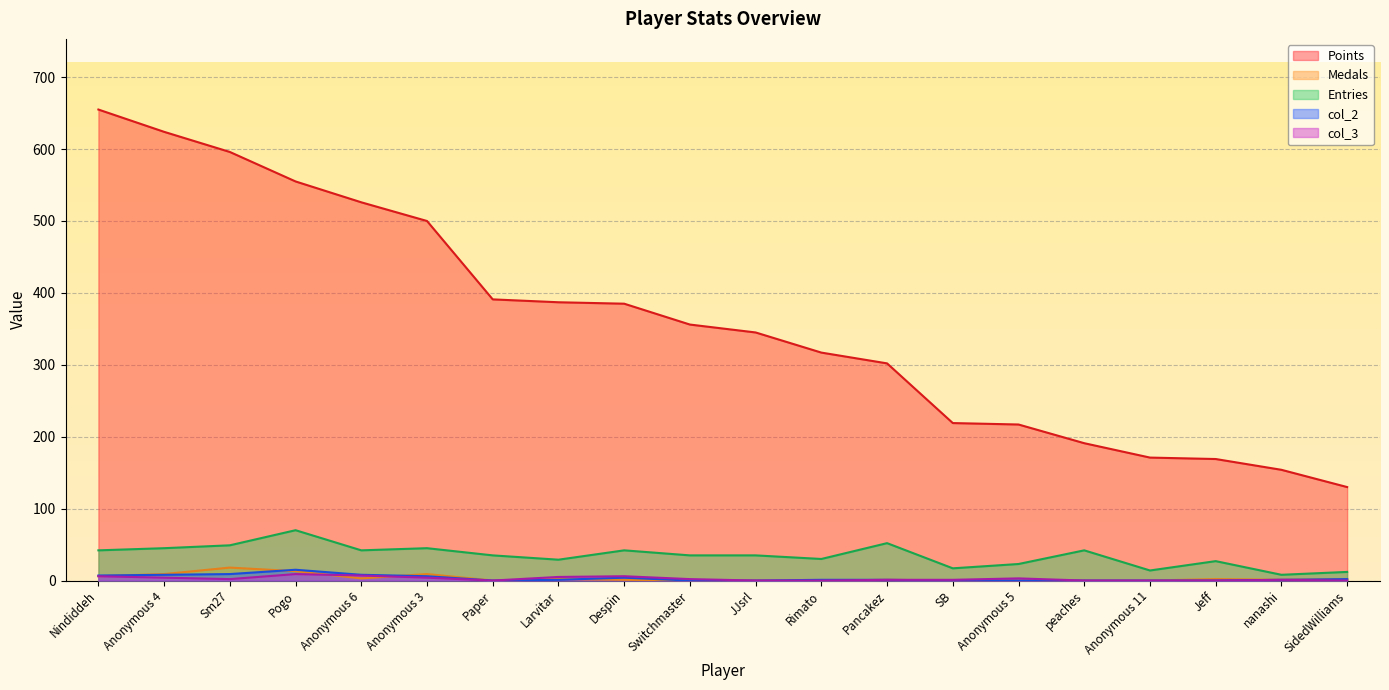

List the series in order of their peak value, highest first.

Points, Entries, Medals, col_2, col_3